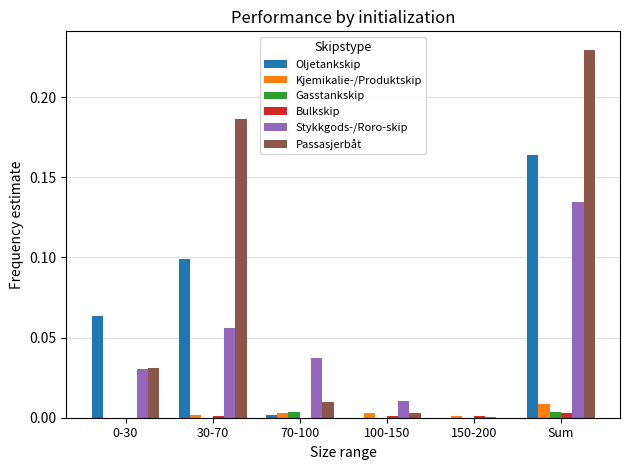

How many series are shown in this chart?

6